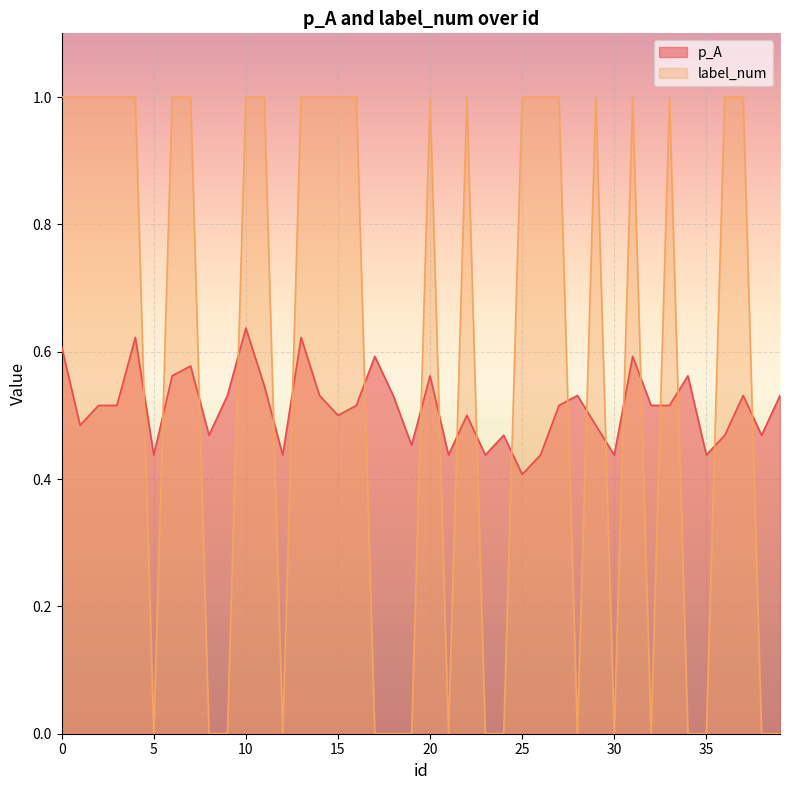

At which category is the sum across all series the highest?

10